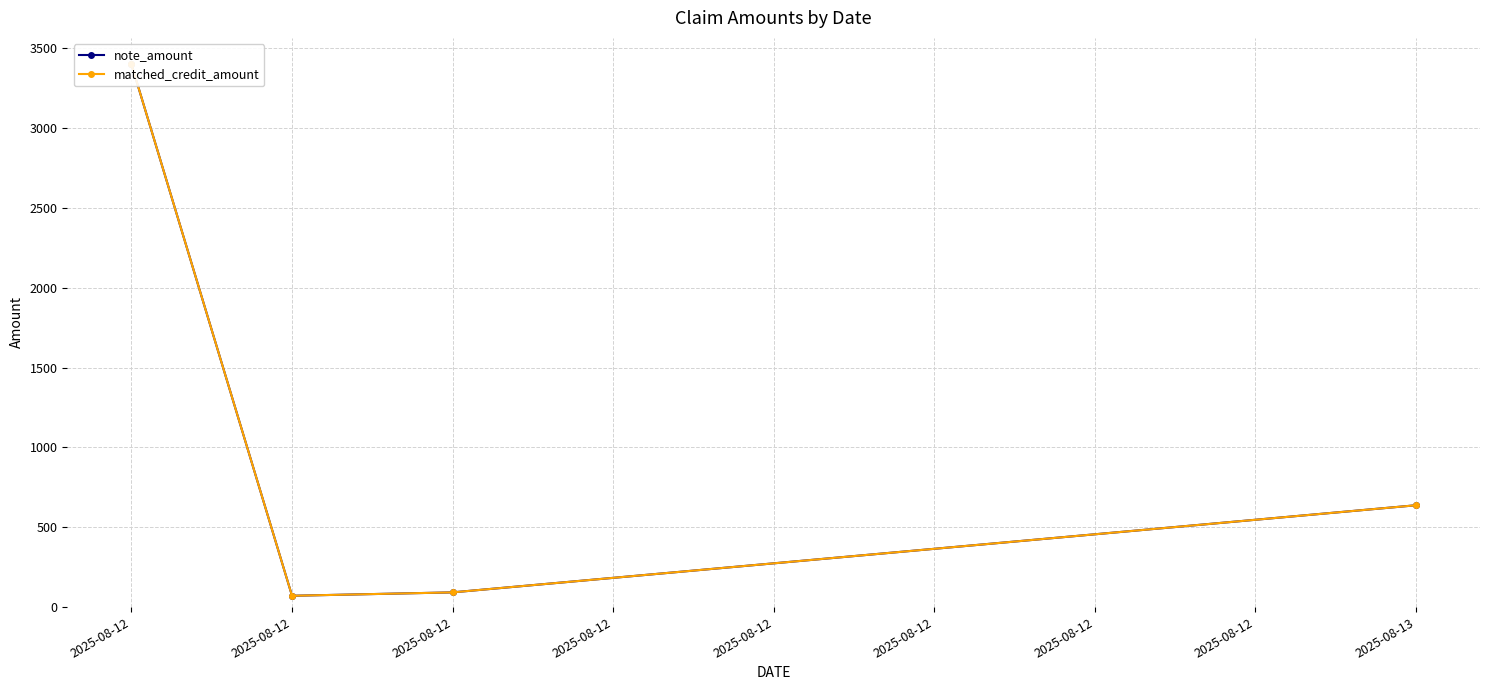

Where does the note_amount series first go above 637?

2025-08-12